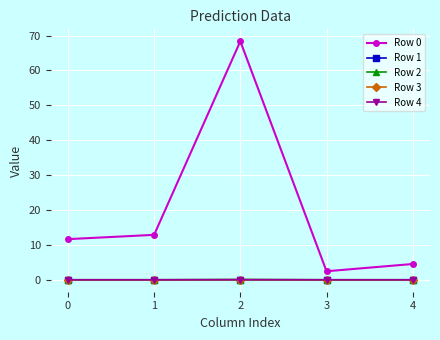

What is the approximate value of Row 0 at 4?

4.5